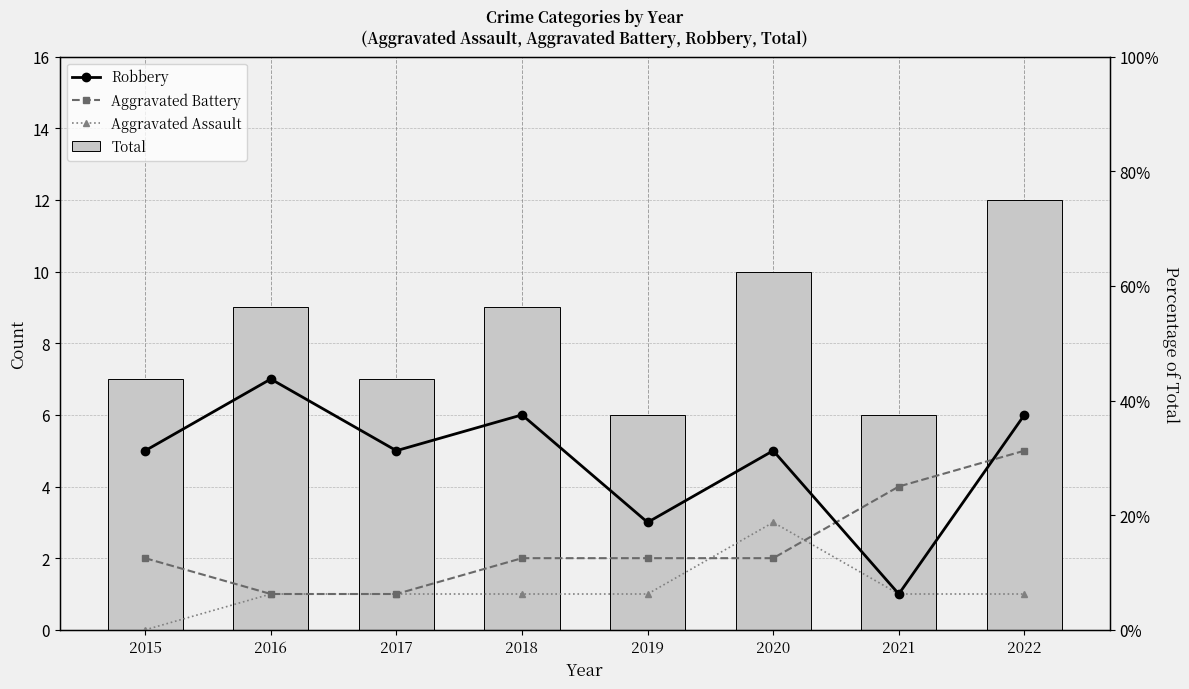

What is the difference between the Aggravated Battery values at 2022 and 2019?

3